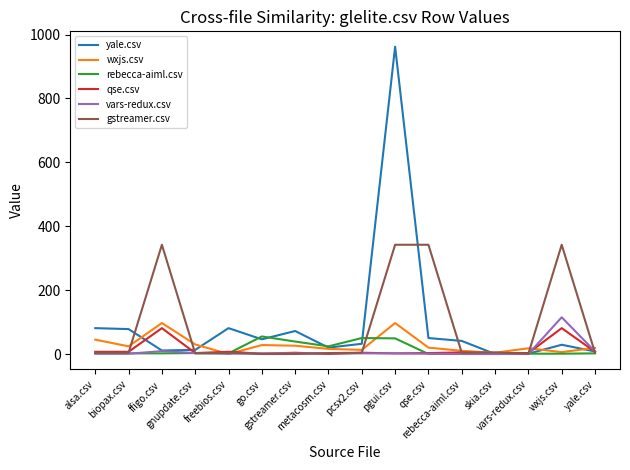

List the series in order of their peak value, highest first.

yale.csv, gstreamer.csv, vars-redux.csv, wxjs.csv, qse.csv, rebecca-aiml.csv